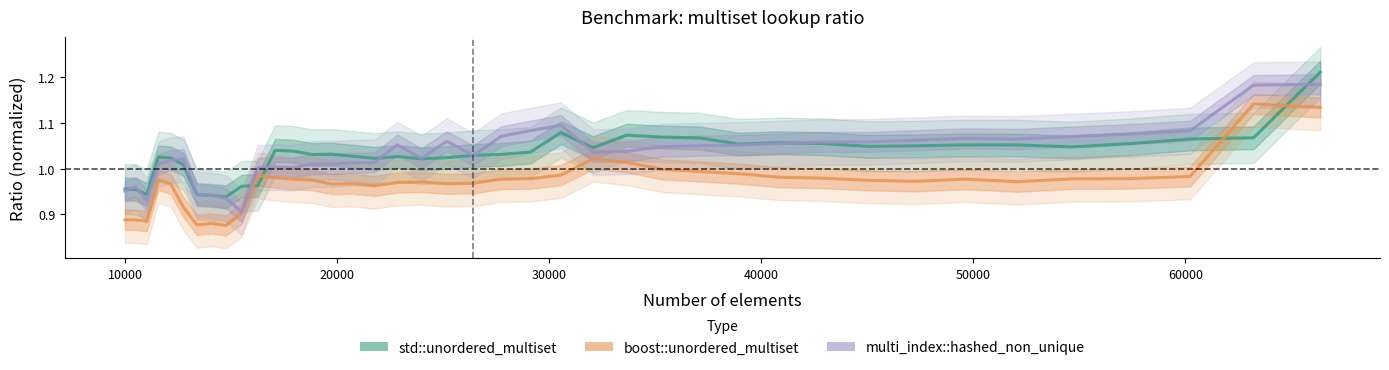

Count the number of data series in this chart.

3